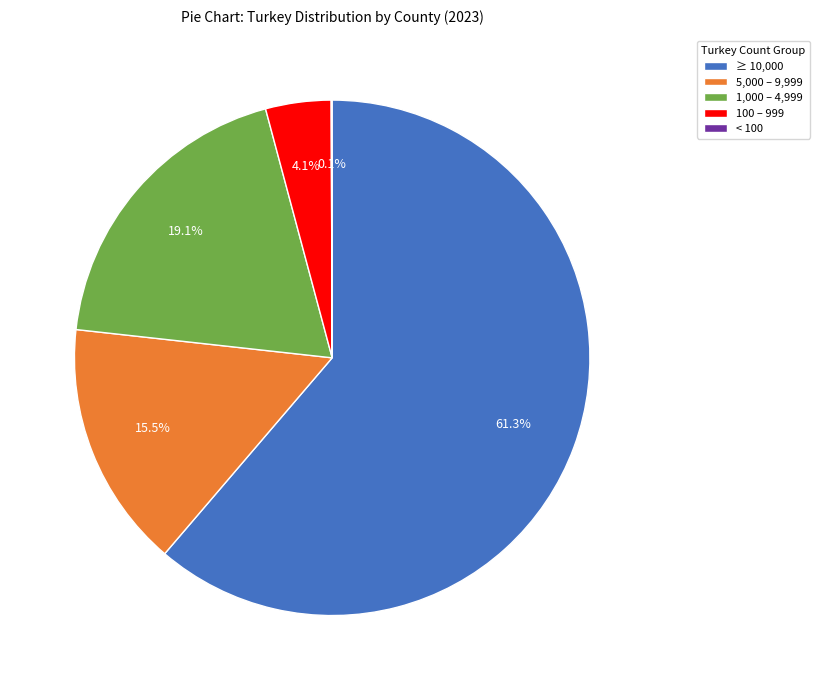

Between 5,000 – 9,999 and ≥ 10,000, which is larger?

≥ 10,000